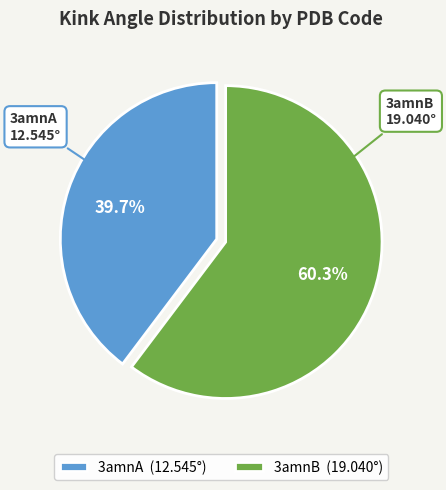

How many slices are in this pie chart?

2